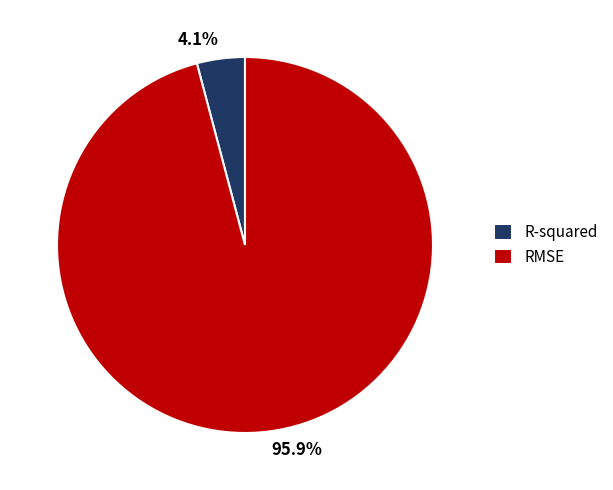

What is the largest slice in the pie chart?

RMSE